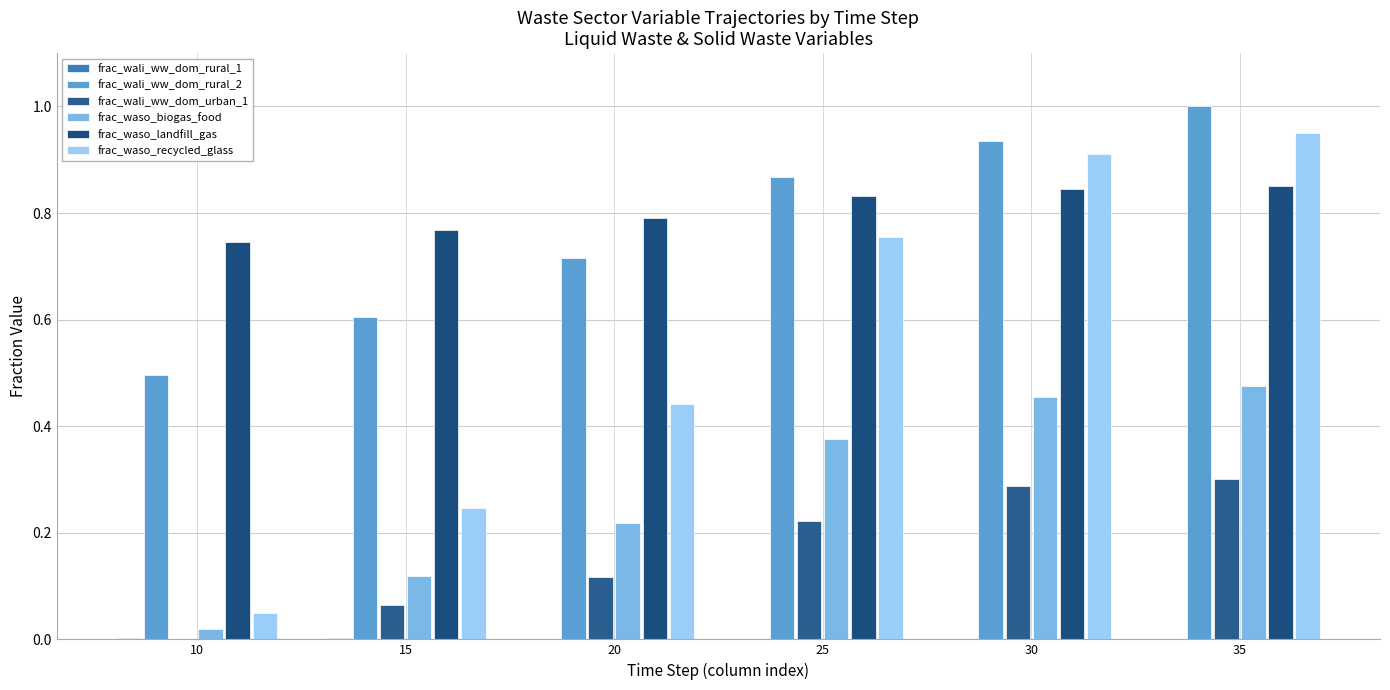

Are the bars horizontal?

No